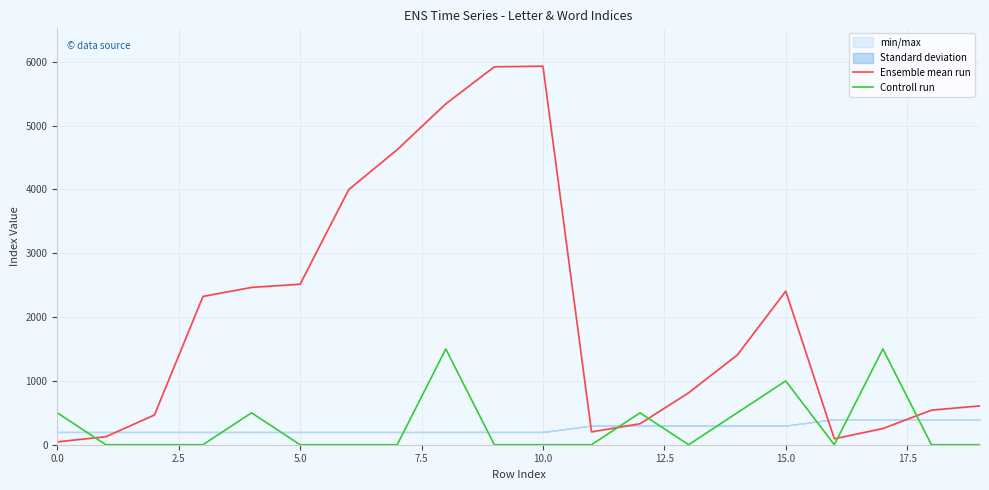

True or false: Controll run has a value of 500 at 0.0.

True